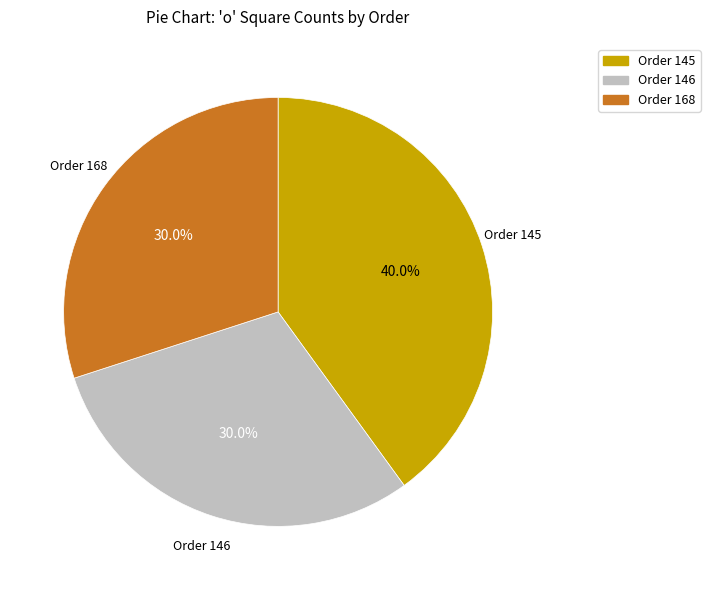

How many segments does this pie chart have?

3